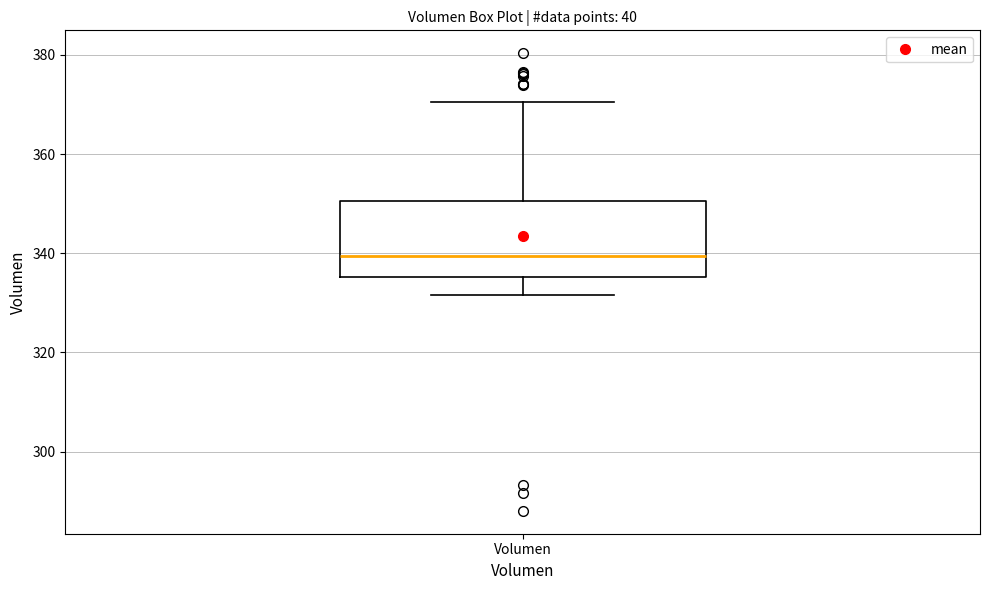

Read this box plot against the y-axis: the position of the median line, the range covered by the box, and the ends of both whiskers. The values are not printed on the chart, so give them approximately, as read against the axis.

median 340, box 336 to 350, whiskers 332 to 370